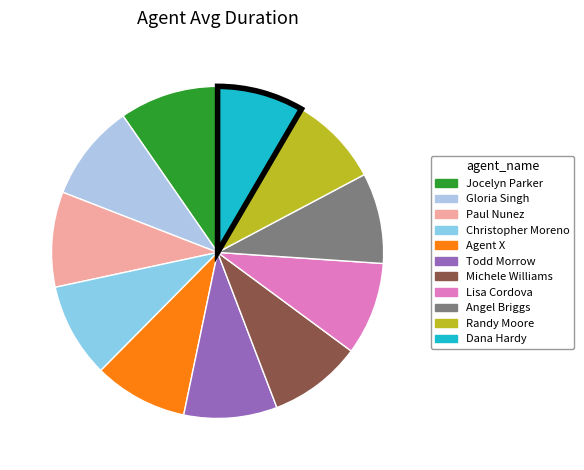

How many slices are in this pie chart?

11